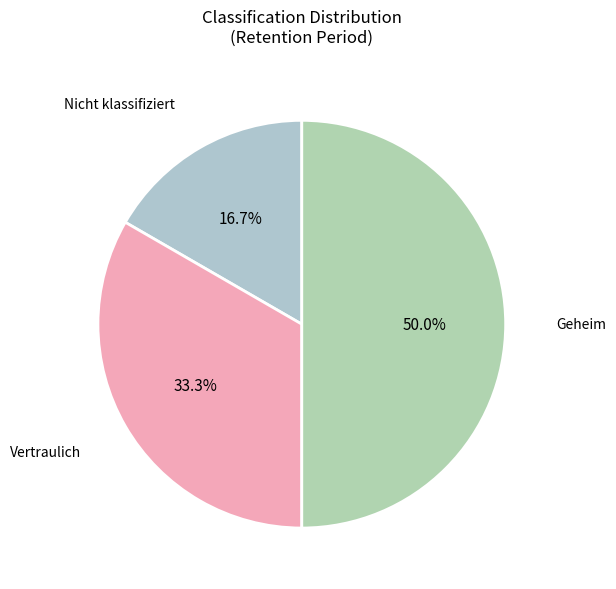

Which slice is the smallest?

Nicht klassifiziert